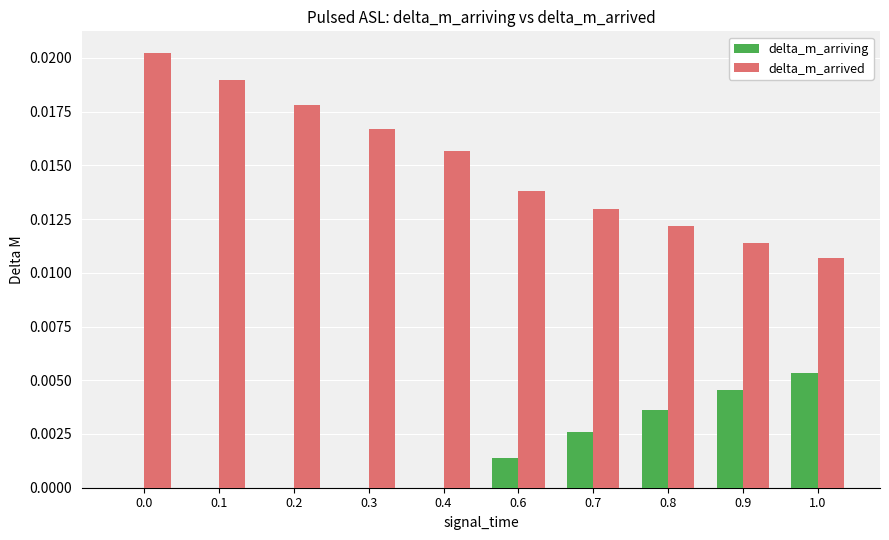

Are the bars grouped side by side (vs. stacked)?

Yes